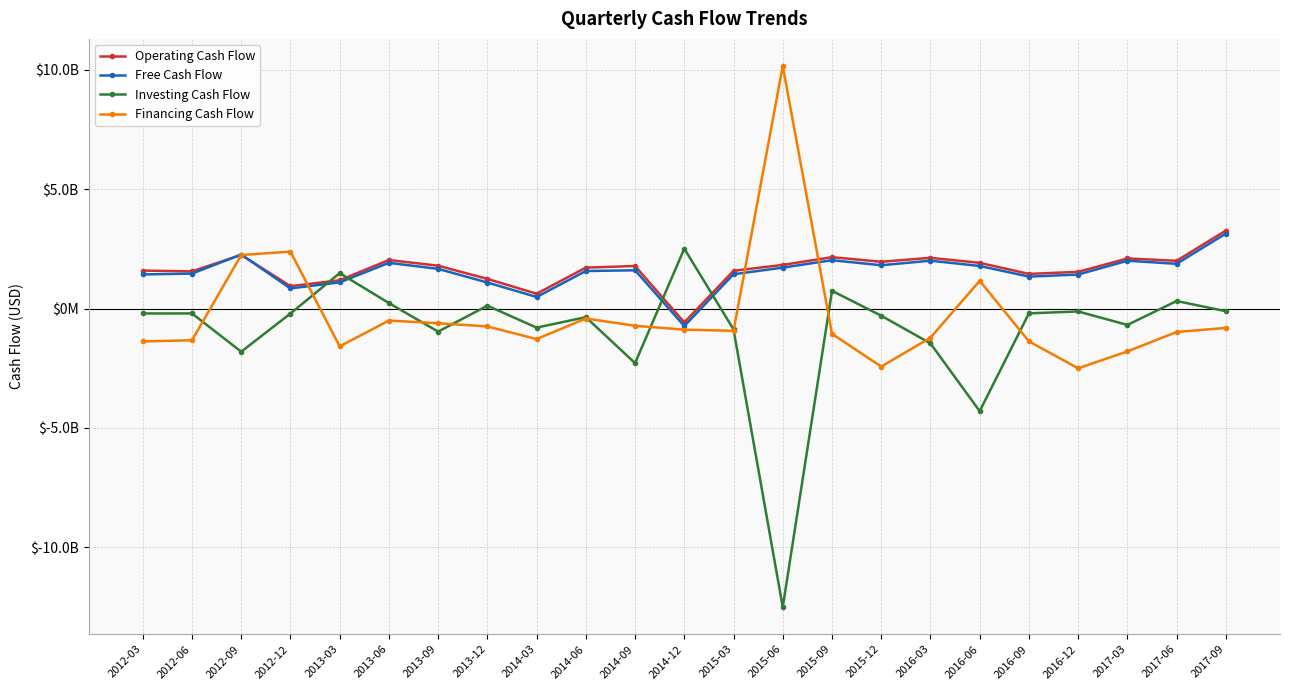

The value of Operating Cash Flow at 2013-03 is 1187000000. True or false?

True